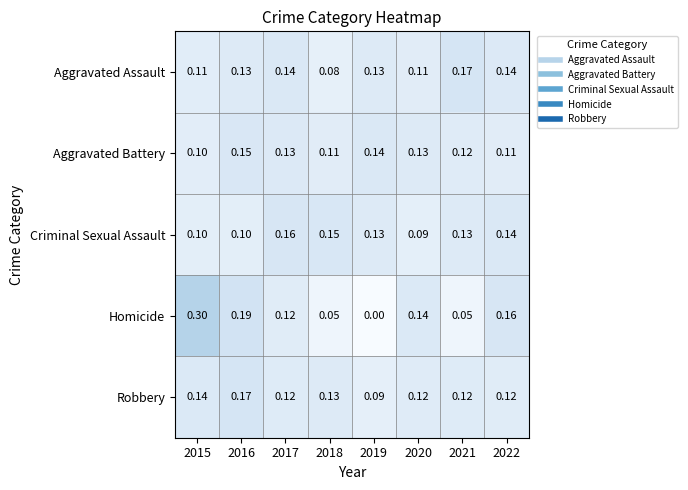

Between 2017 and 2019, which series saw the biggest shift?

Homicide